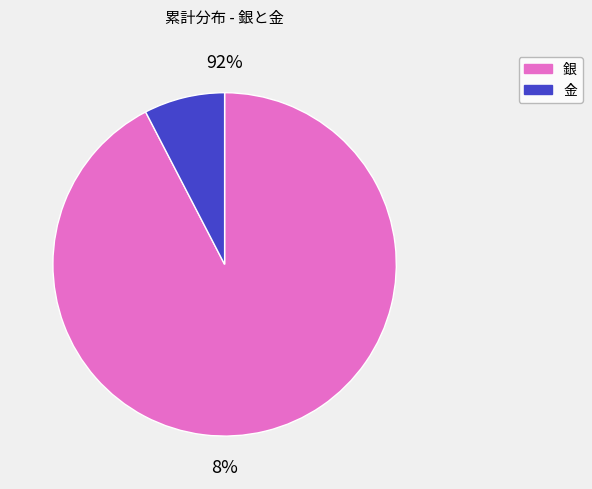

Is 金 the majority of the pie?

No